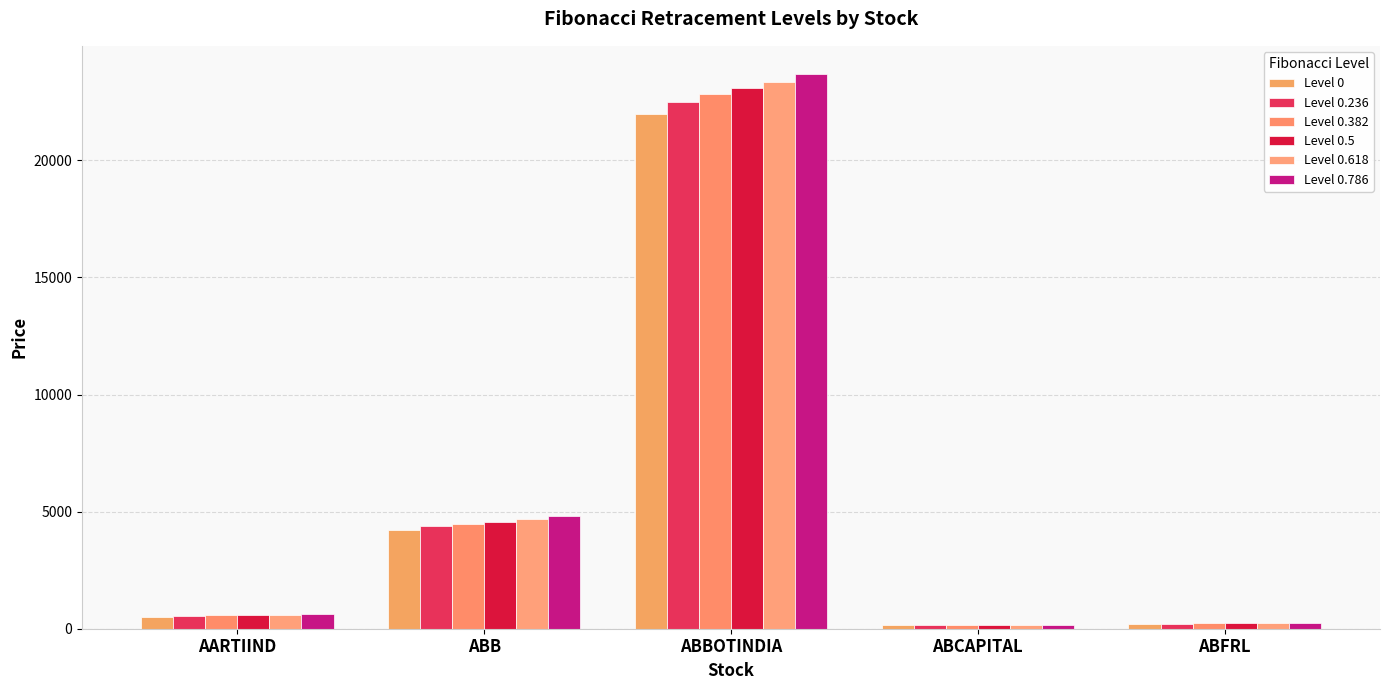

How many bars are there in each group?

6